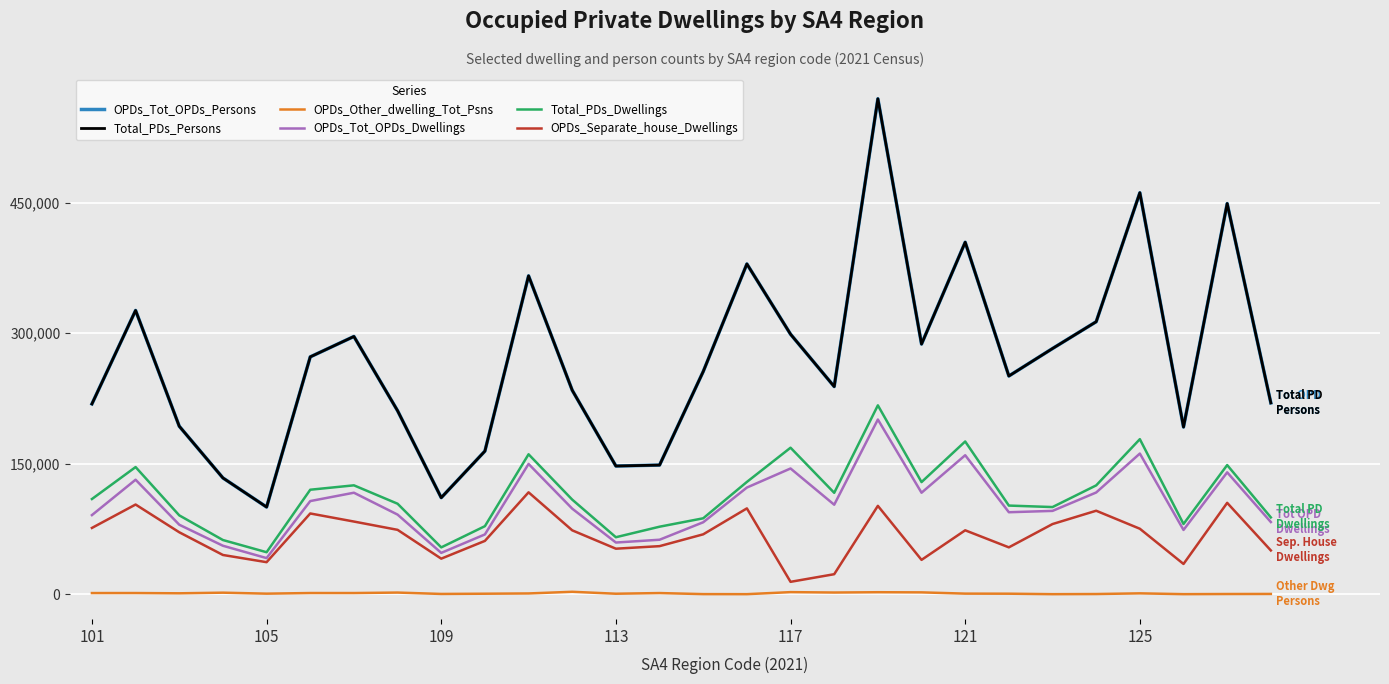

Is this an area chart (filled region under the line)?

No